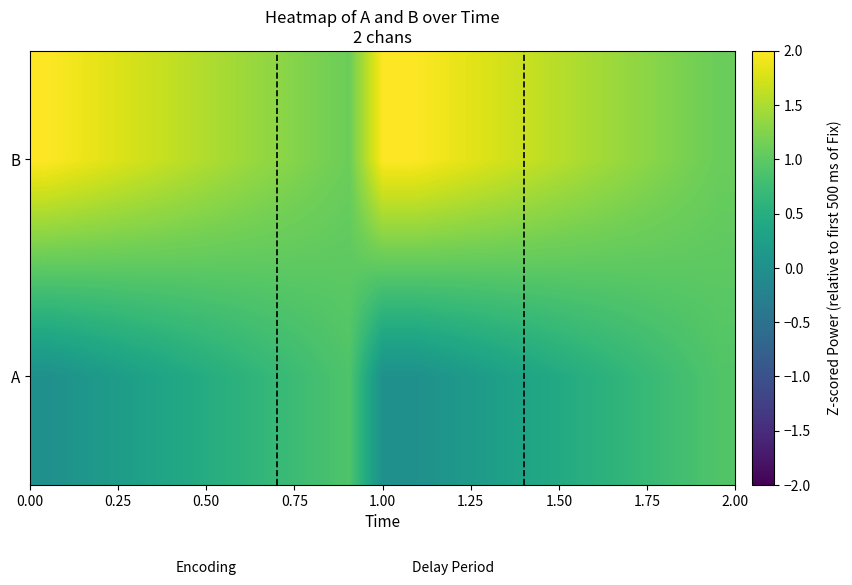

What is the maximum value shown in the chart?

2.0